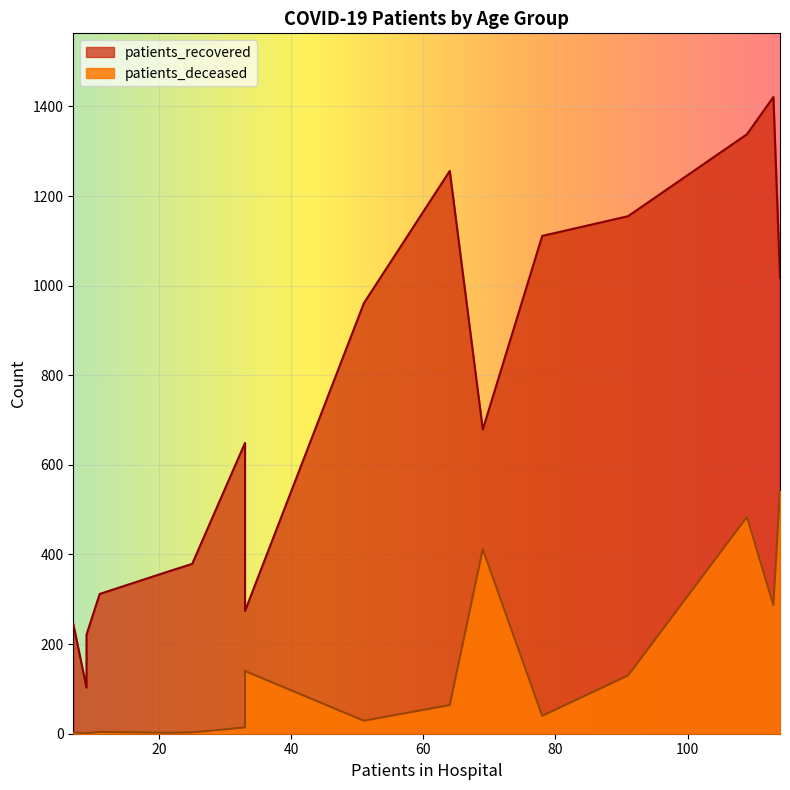

What are all the series names shown in the legend?

patients_recovered, patients_deceased